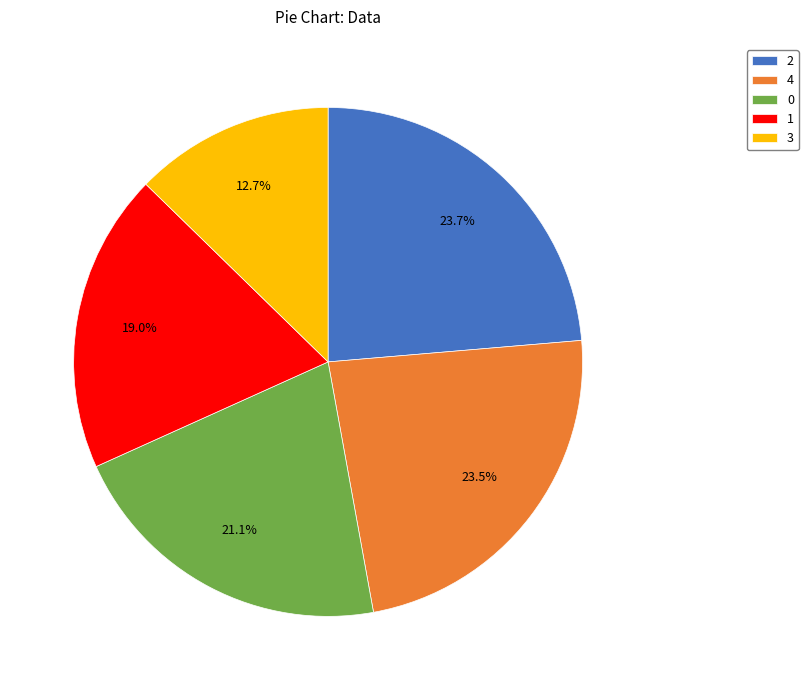

Is it true that 0 is 30% of the pie?

False